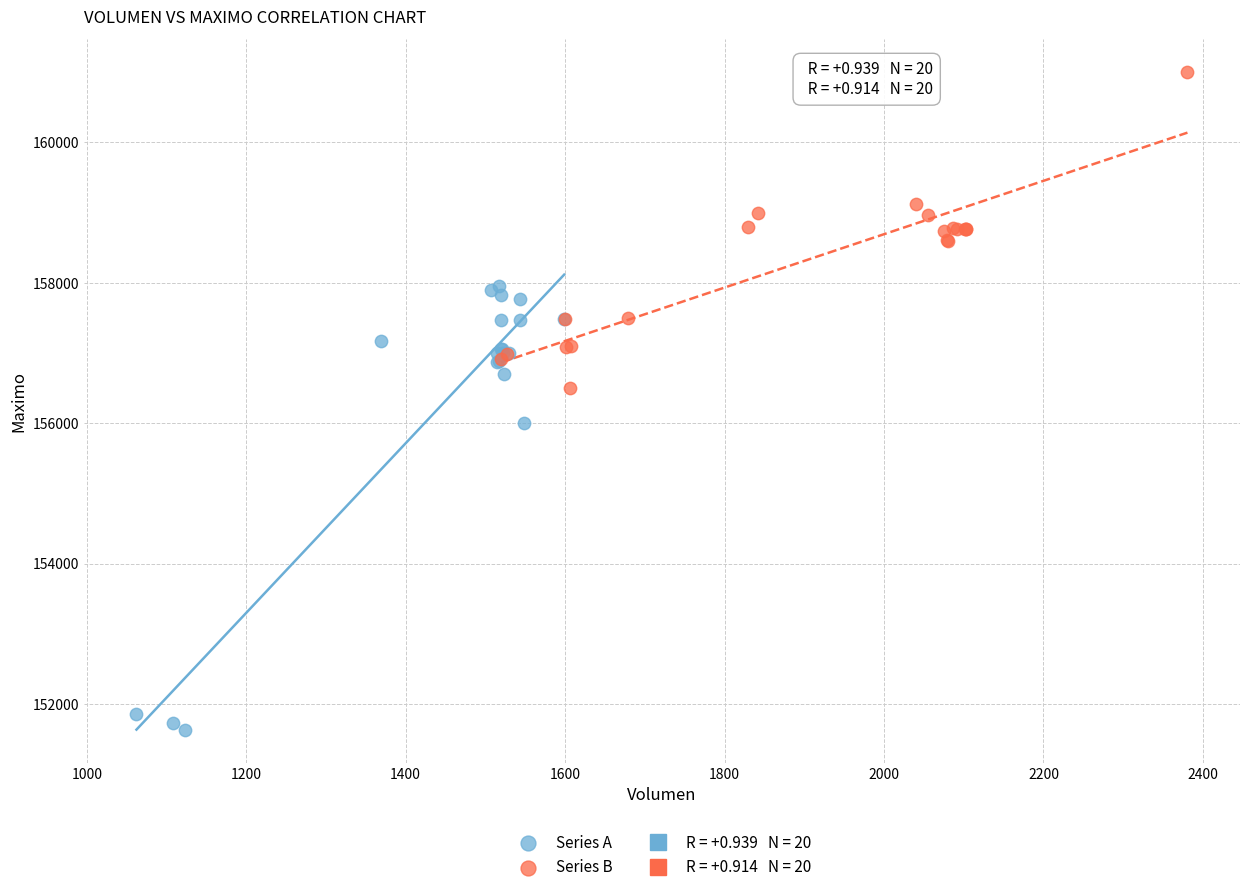

Which series reaches the maximum Y coordinate?

Series B